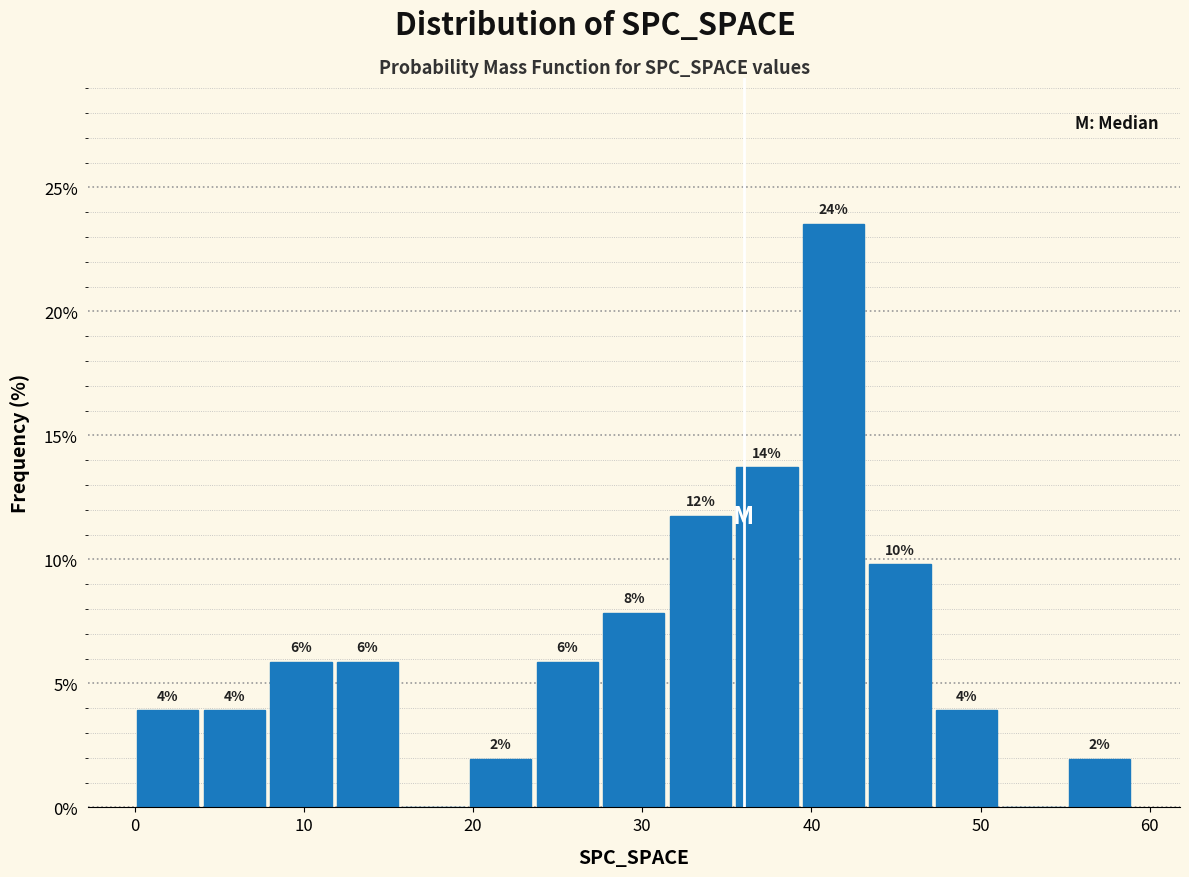

Read against the x-axis, roughly where is the centre of the tallest bar?

41